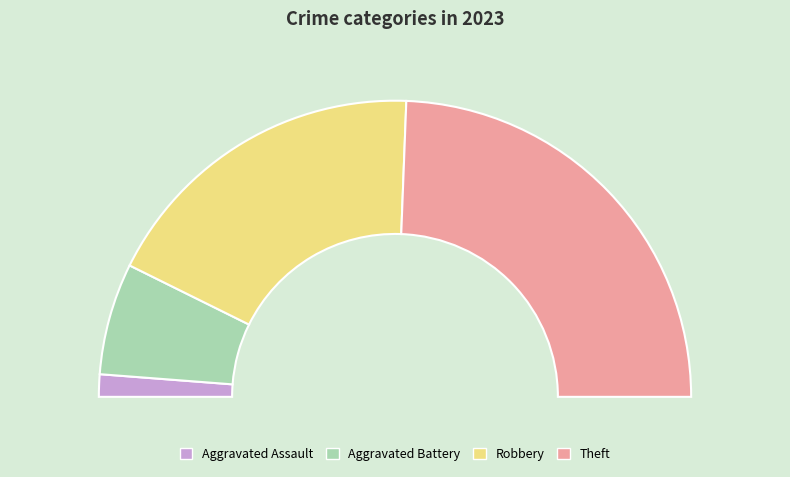

How many segments does this pie chart have?

4